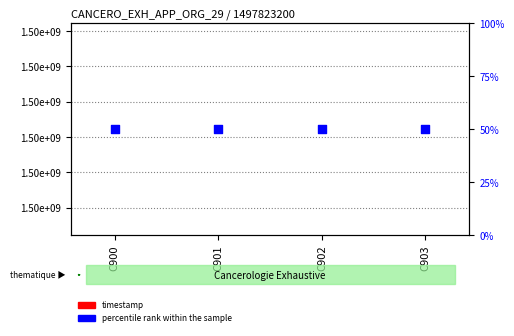

At how many categories does at least one series exceed 27?

4